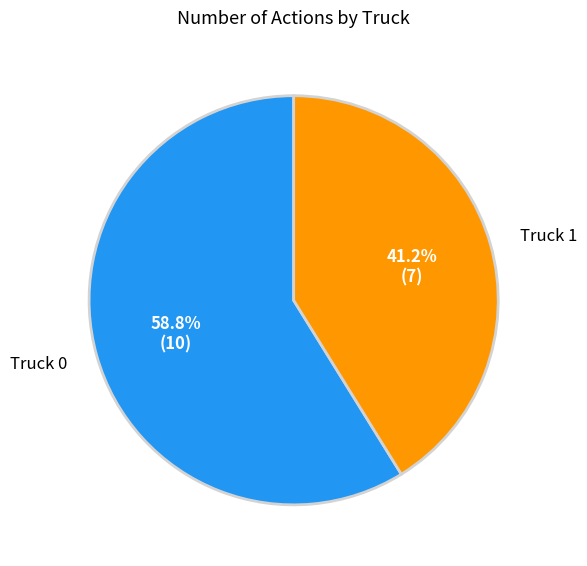

Do Truck 0 and Truck 1 together represent more than half of the pie?

Yes